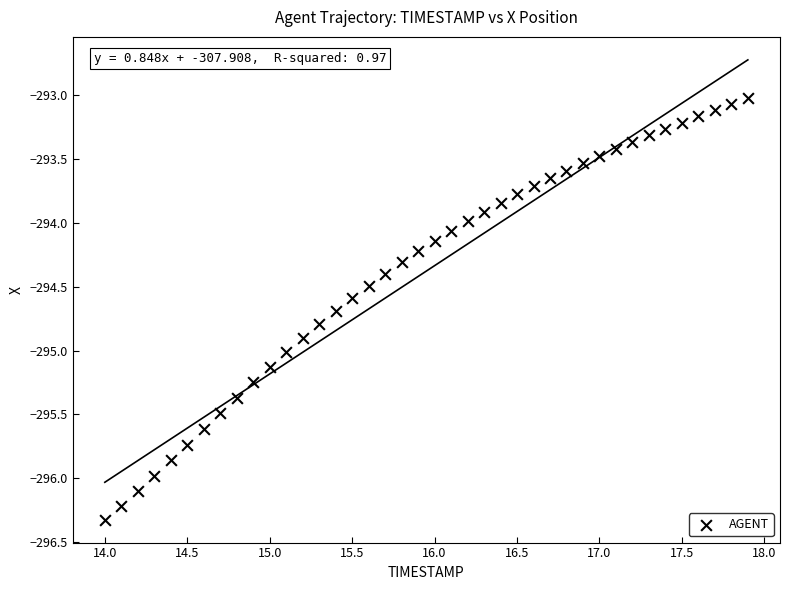

What is the range of X values (max minus min)?

3.9